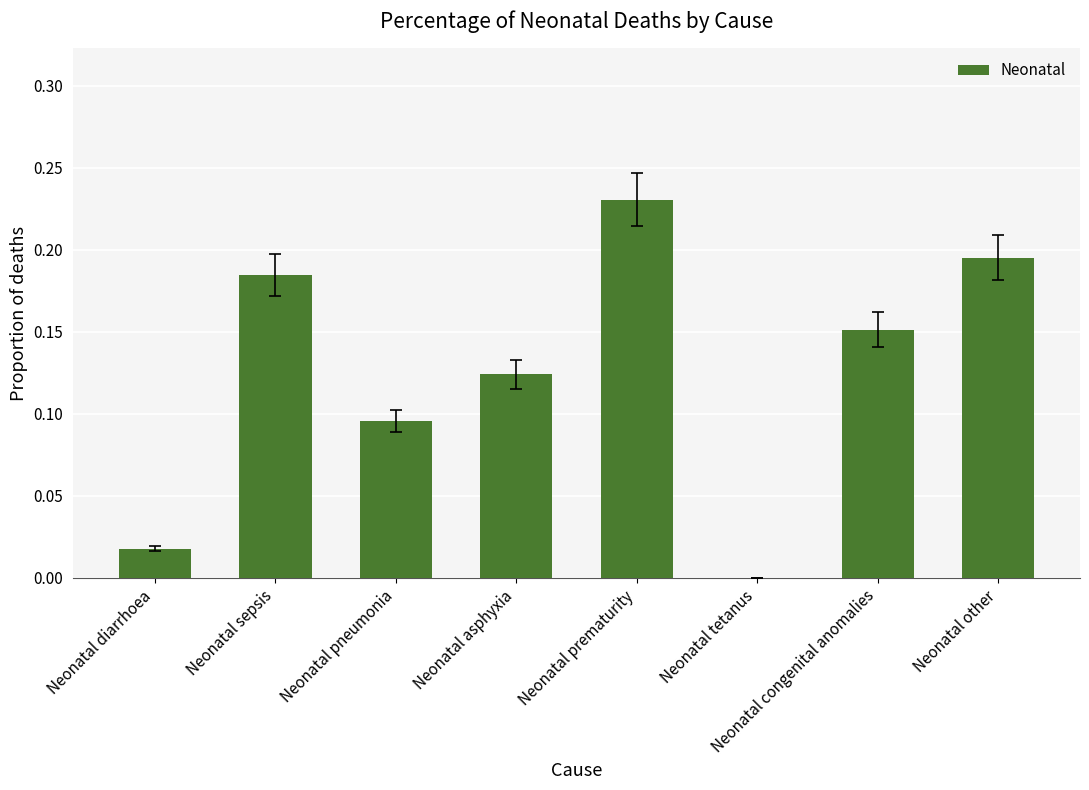

The value at Neonatal tetanus is 0.0. True or false?

True